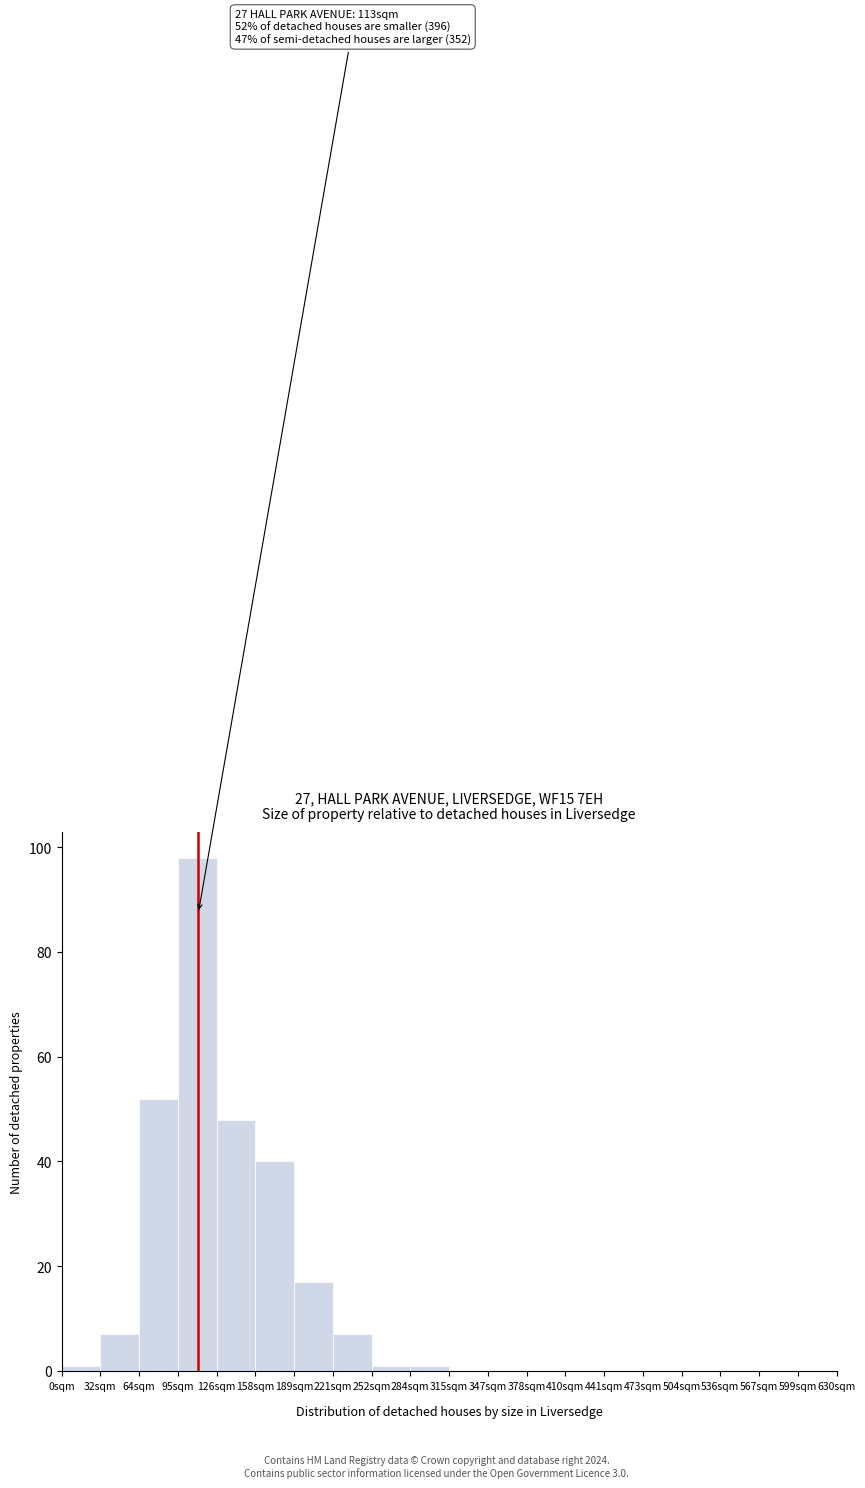

Reading right to left, extract all data points from this chart.

599sqm=0	567sqm=0	536sqm=0	504sqm=0	473sqm=0	441sqm=0	410sqm=0	378sqm=0	347sqm=0	315sqm=0	284sqm=1	252sqm=1	221sqm=7	189sqm=17	158sqm=40	126sqm=48	95sqm=98	64sqm=52	32sqm=7	0sqm=1